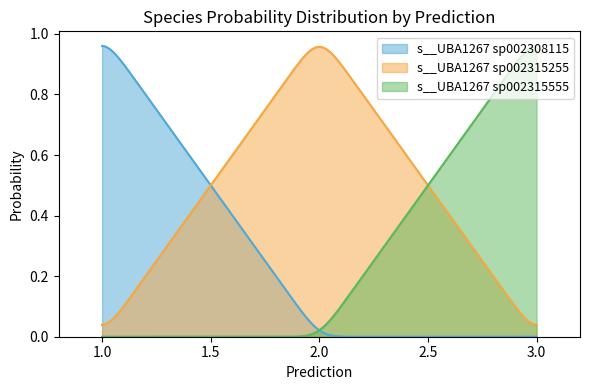

What is the sum of all s__UBA1267 sp002315555 values?

6.7